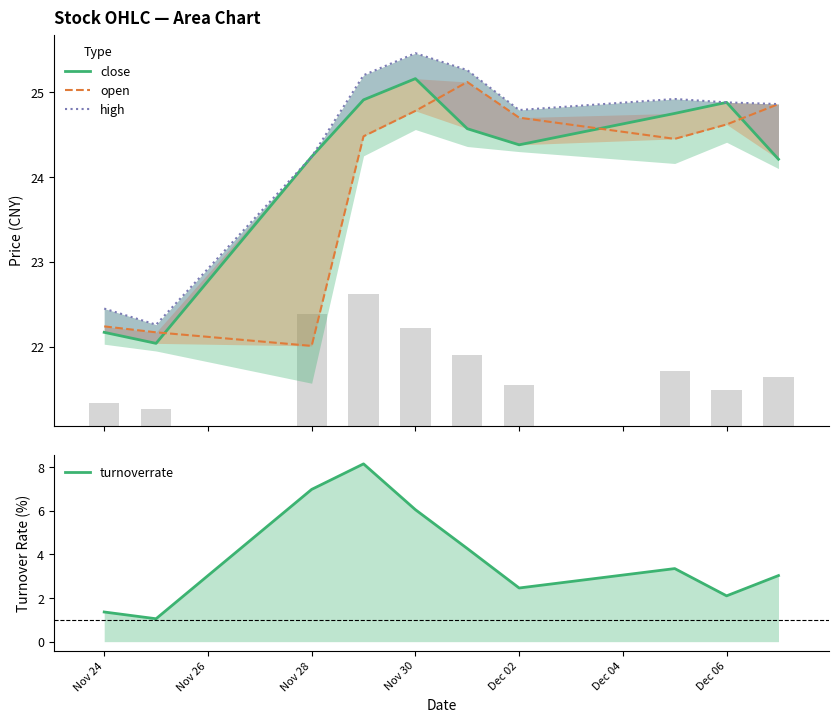

What is the difference between the second highest and minimum values in the open series?

2.8